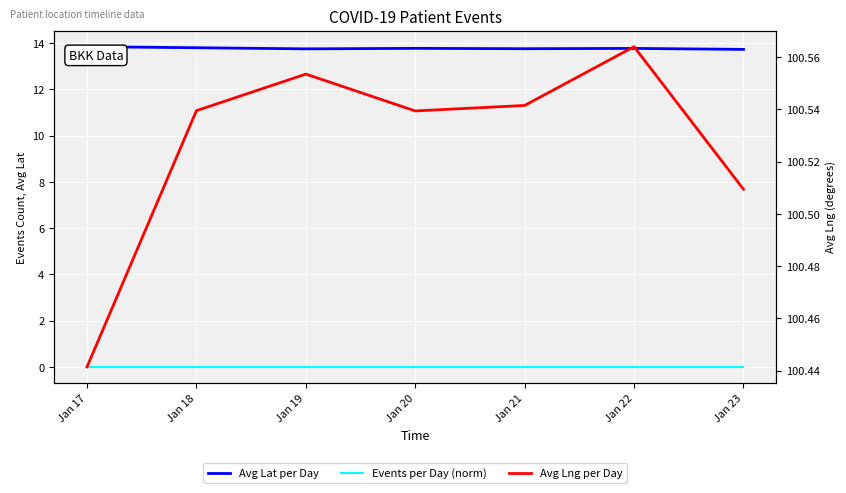

The Avg Lat per Day series shows 13.8 at Jan 22. True or false?

True